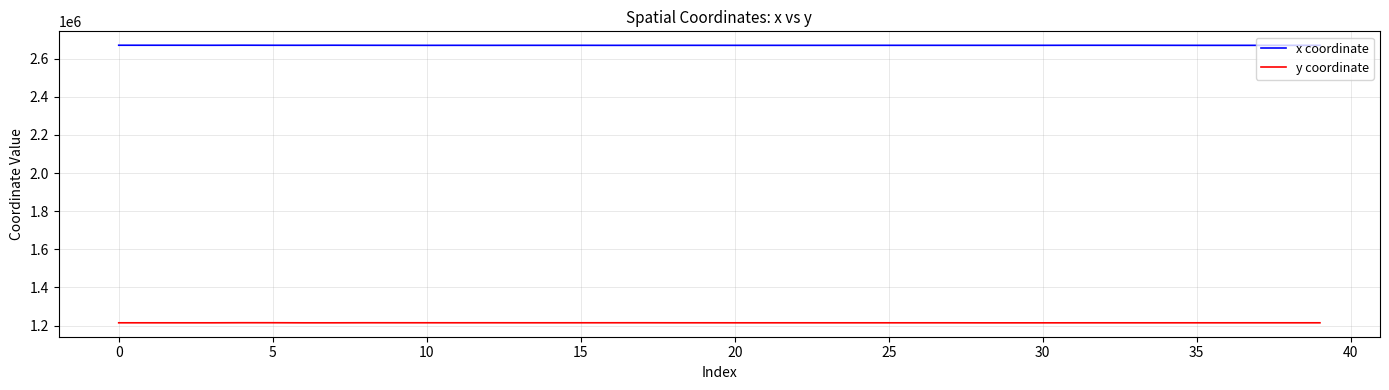

What is the sum of all x coordinate values?

106809447.1